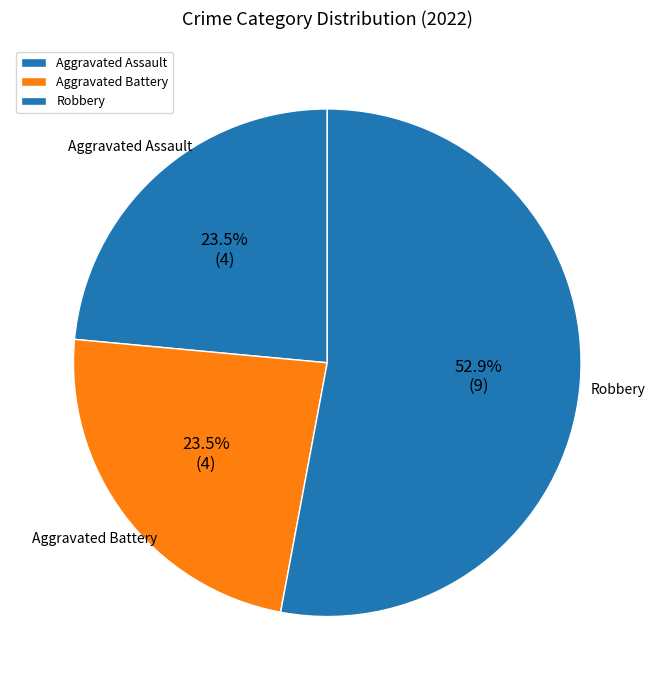

Combined, what portion of the pie is Aggravated Battery and Robbery?

76.5%